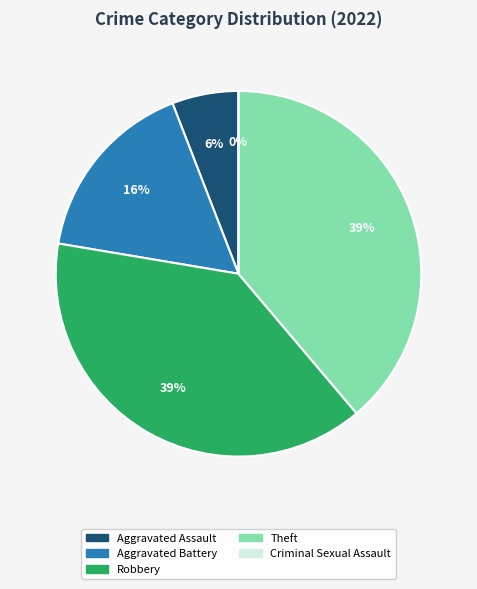

The Theft slice represents 47% of the pie. True or false?

False